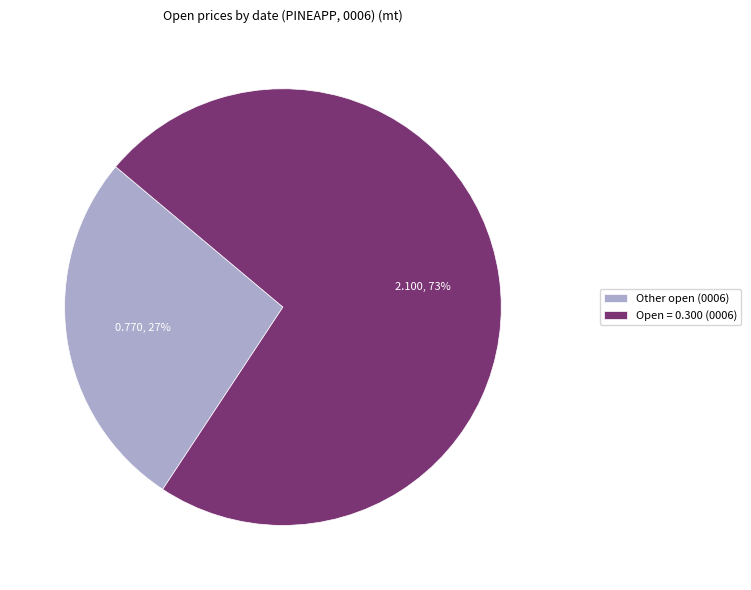

What percentage is the Other open (0006) slice, to the nearest percent?

27%